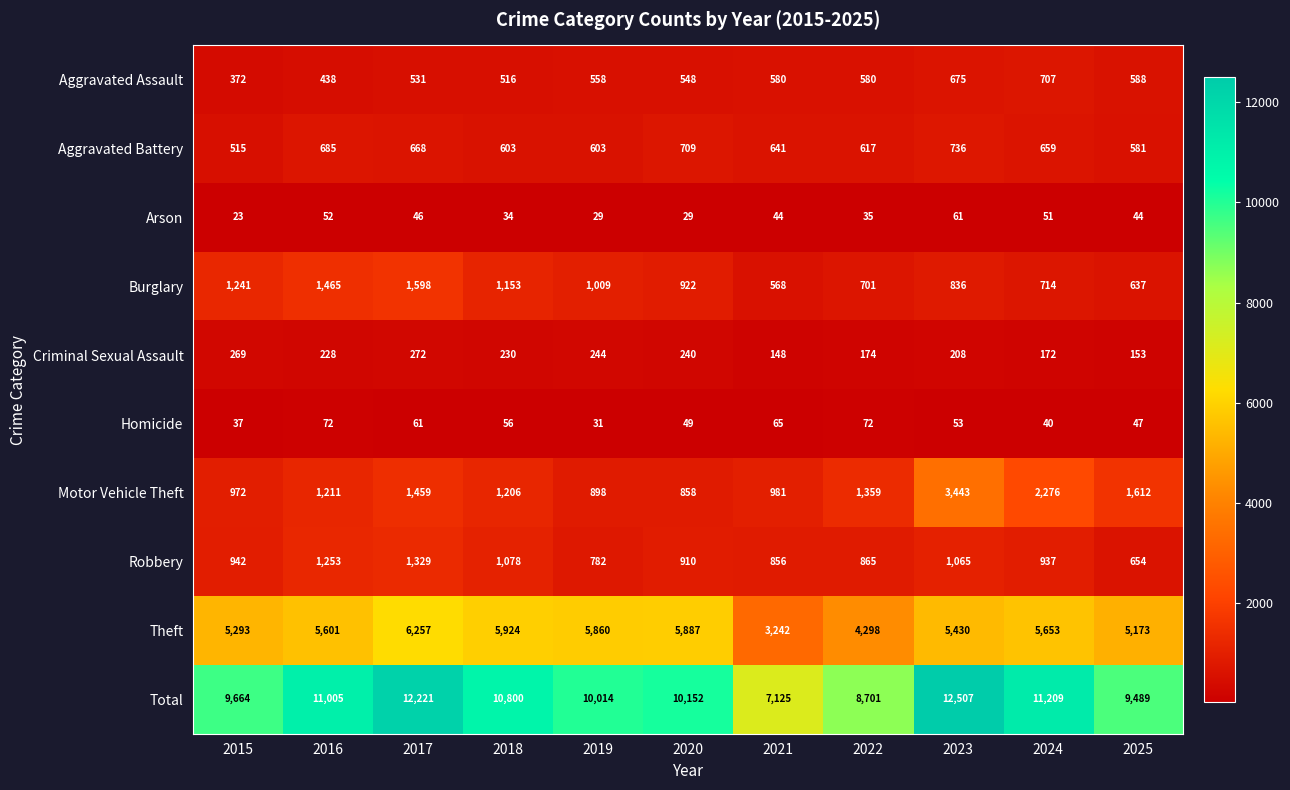

Rank the series by their maximum value, from lowest to highest.

Arson, Homicide, Criminal Sexual Assault, Aggravated Assault, Aggravated Battery, Robbery, Burglary, Motor Vehicle Theft, Theft, Total